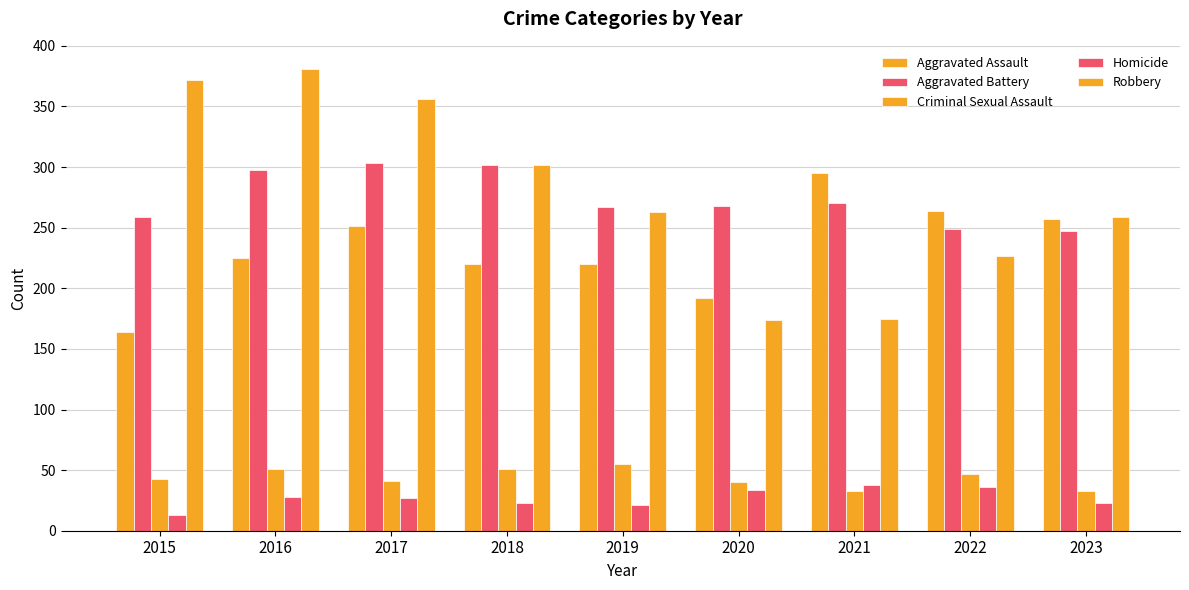

Count the number of categories in the chart.

9